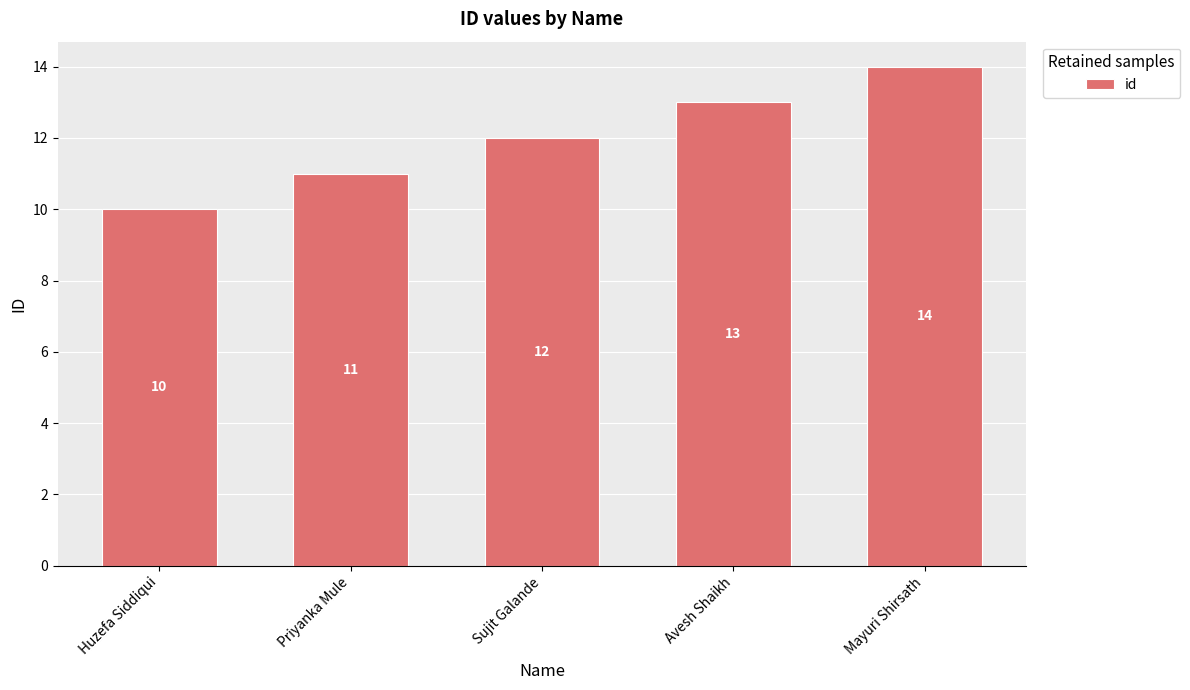

What is the label of the 4th bar from the right?

Priyanka Mule